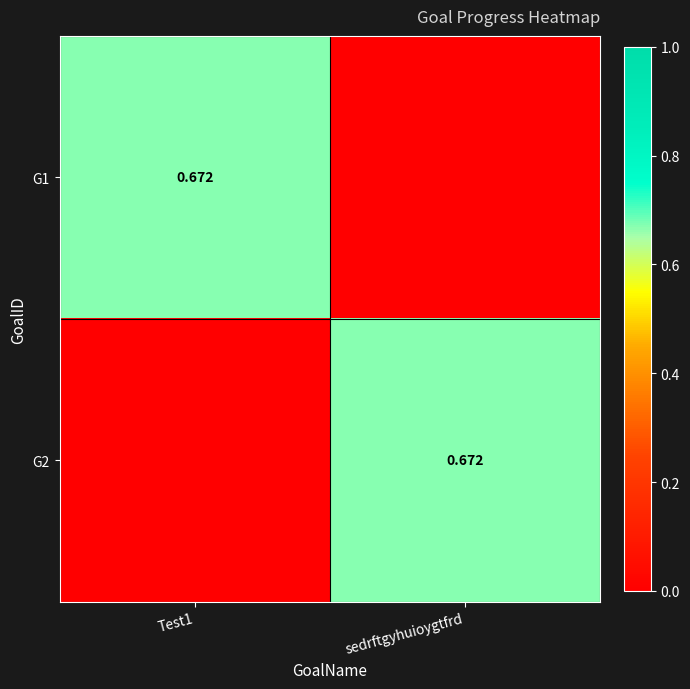

Between Test1 and sedrftgyhuioygtfrd, which series saw the biggest shift?

G1